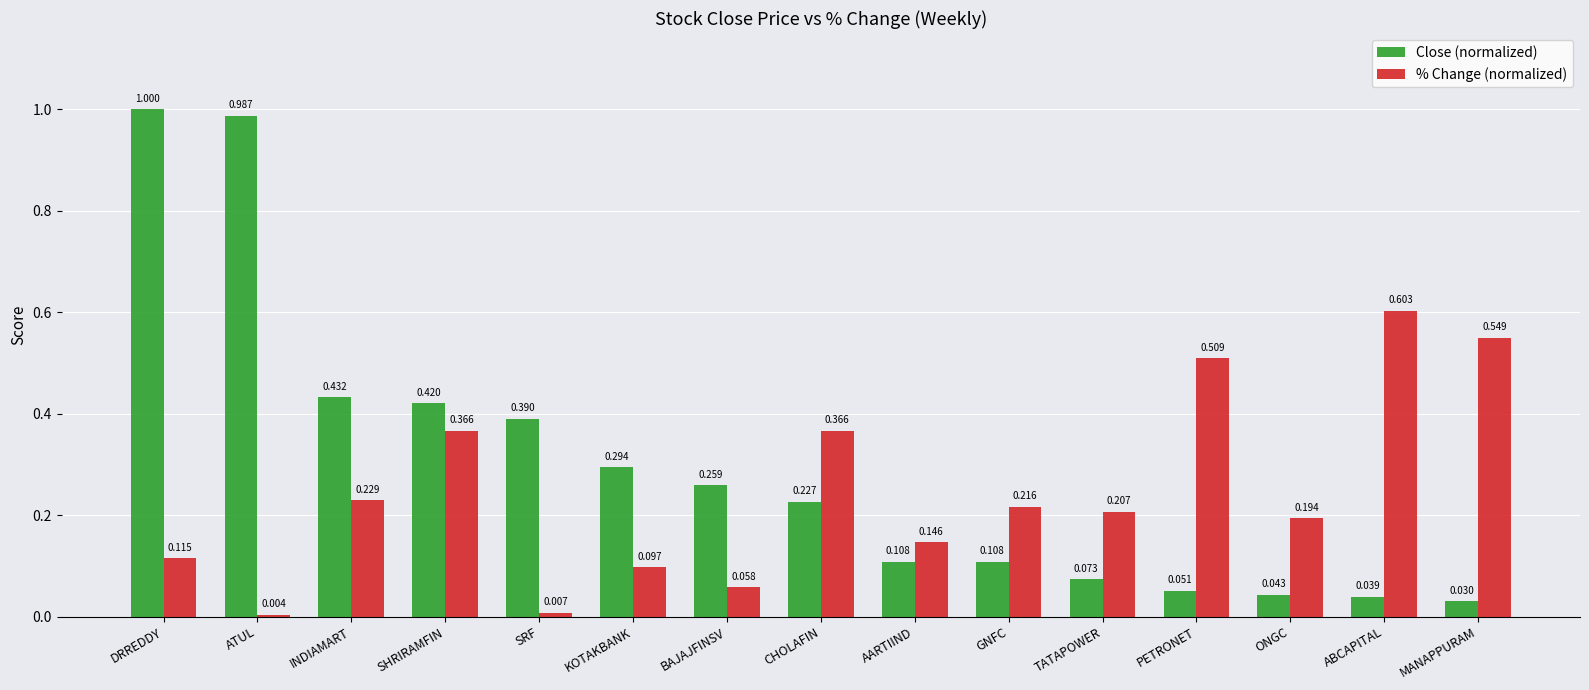

Which series has the widest spread of values?

Close (normalized)